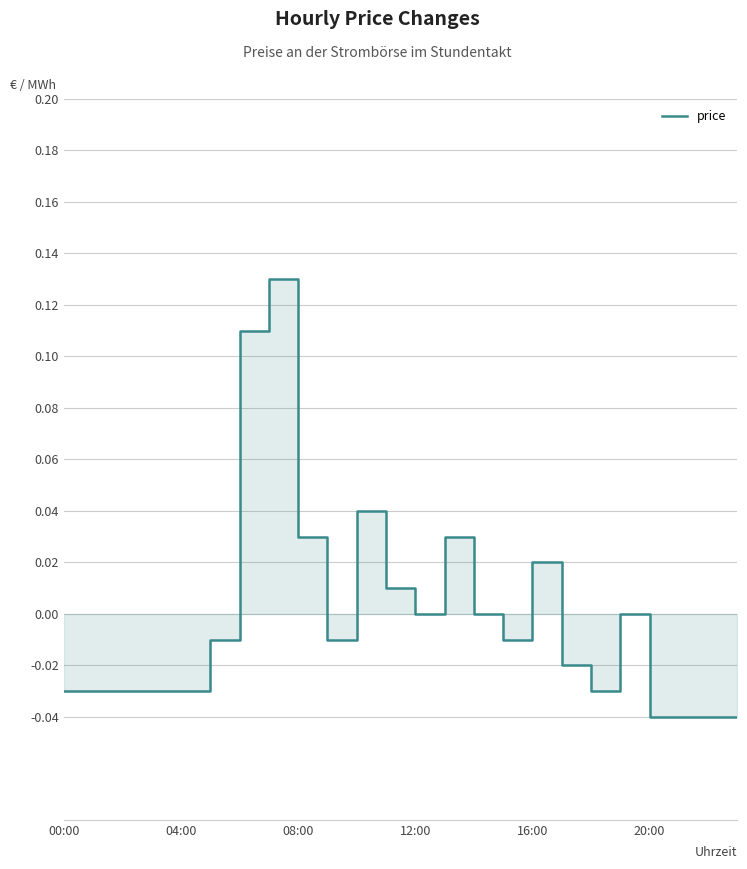

What is the difference between the second highest and second lowest values?

0.1